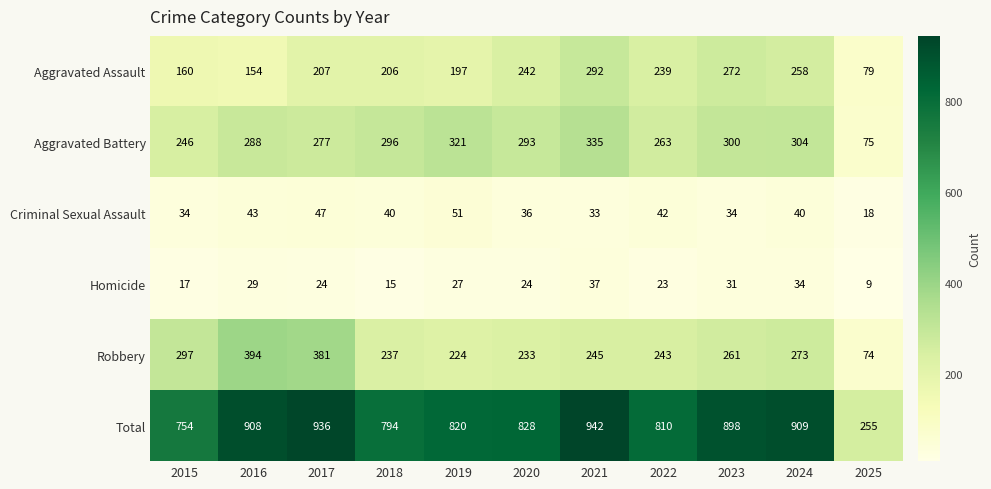

Is it true that Robbery equals 86 at 2024?

False